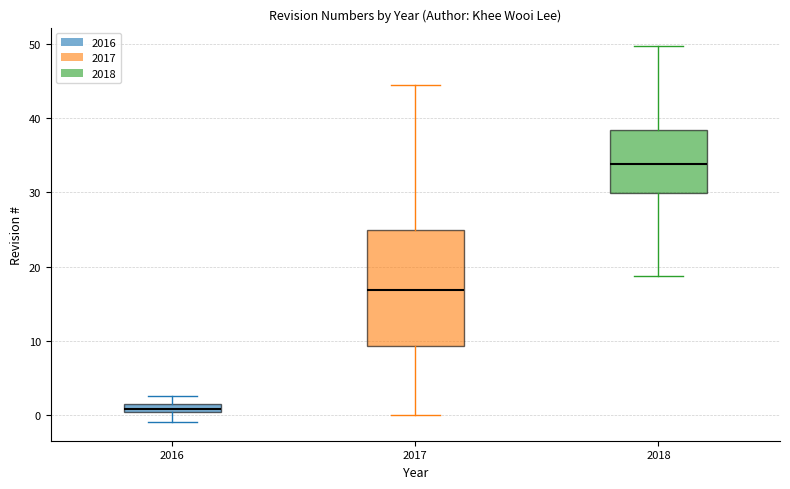

Comparing the boxes themselves (not the whiskers), which one is the tallest?

2017